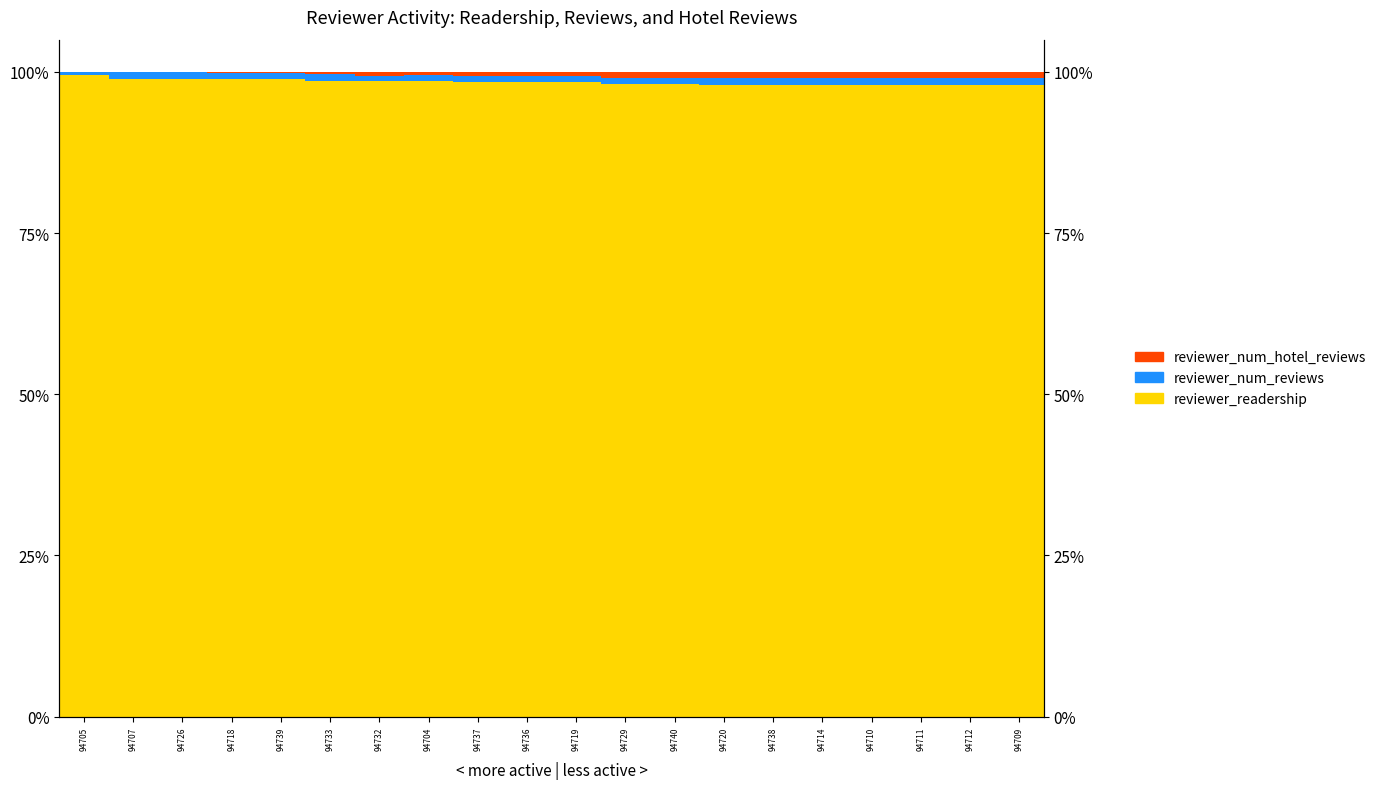

The value of reviewer_num_reviews at 94726 is 1.0. True or false?

True